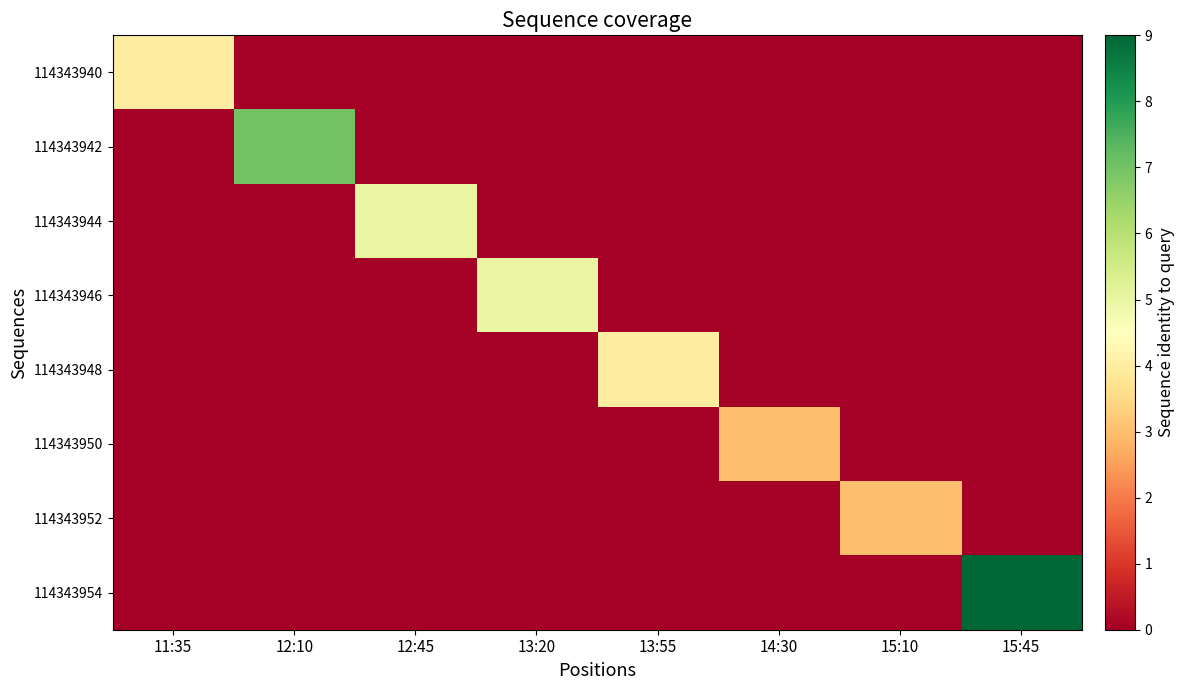

What is the total value across all series at 13:20?

5